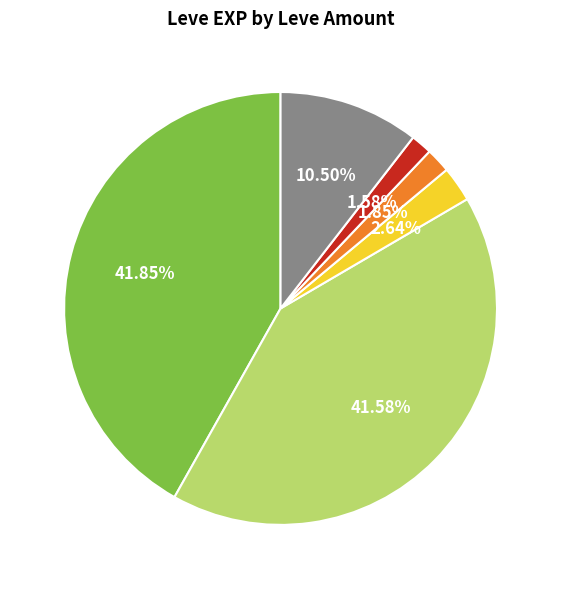

Does any single category account for the majority?

No